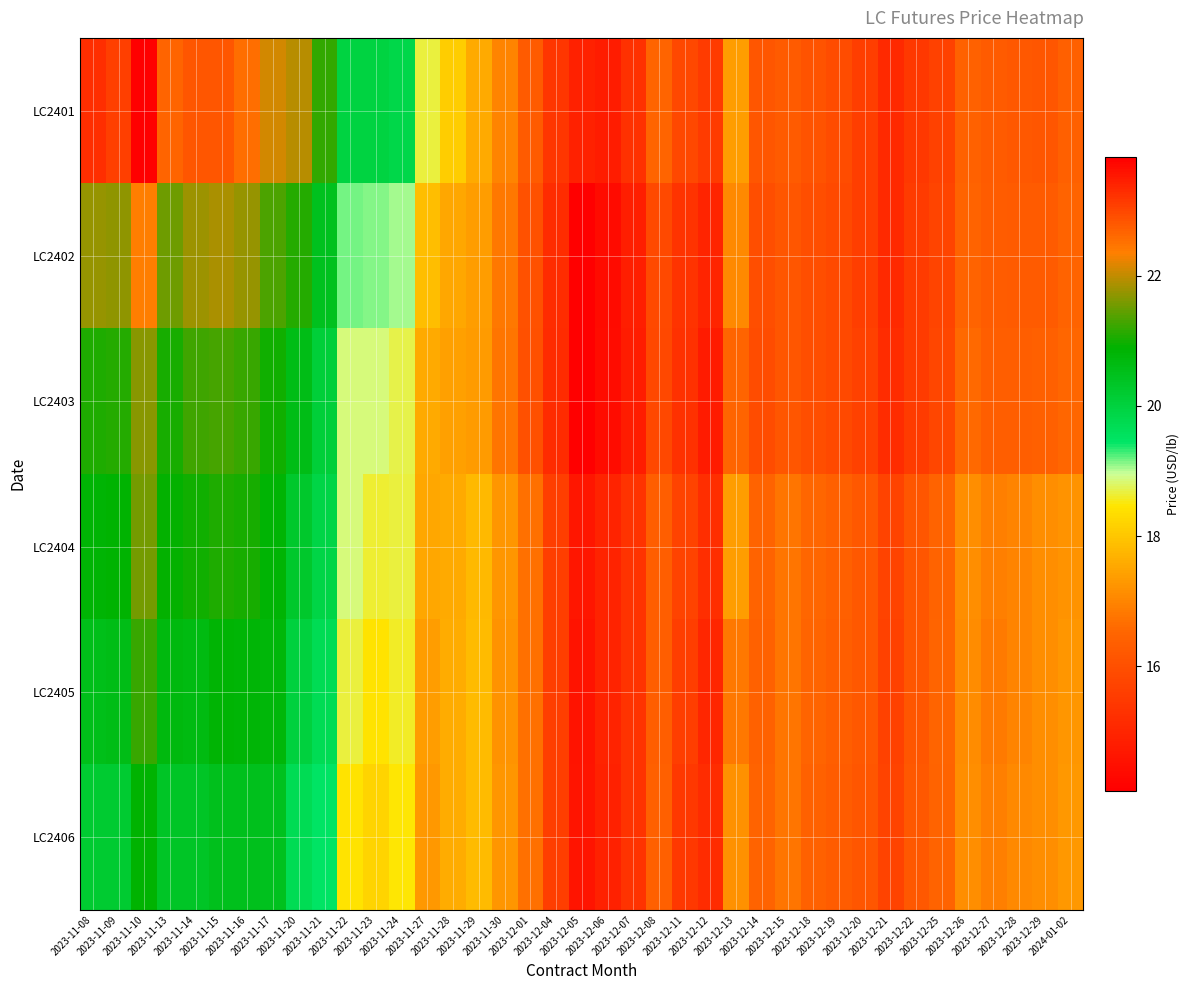

At which category is the sum across all series the highest?

2023-11-10